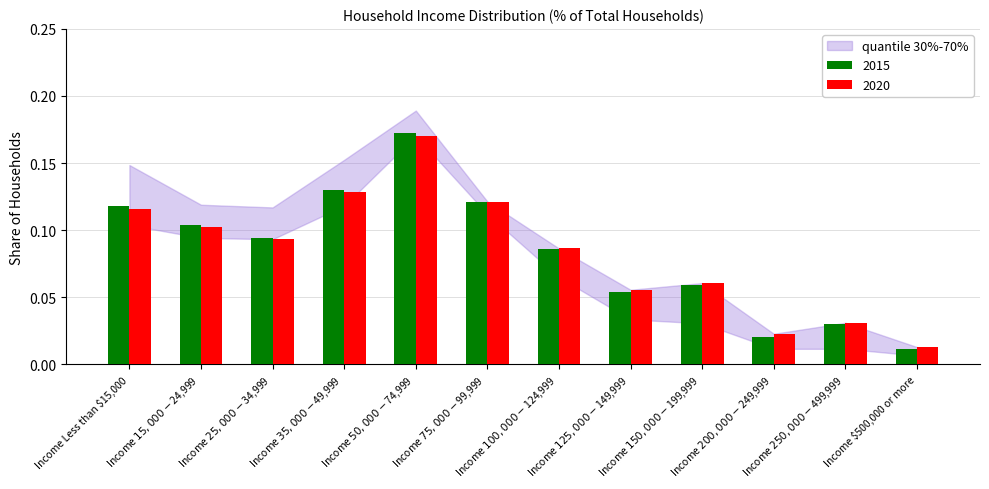

What is the label of the 6th bar from the left?

Income $75,000 - $99,999